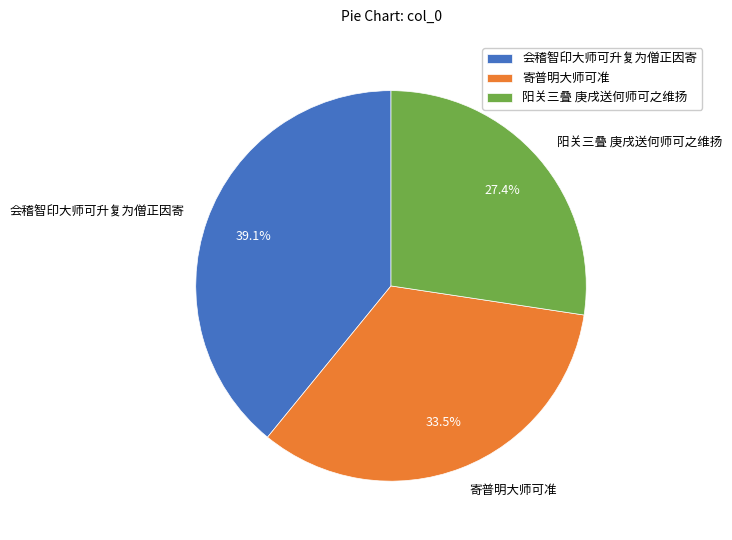

Which slice is the largest?

会稽智印大师可升复为僧正因寄